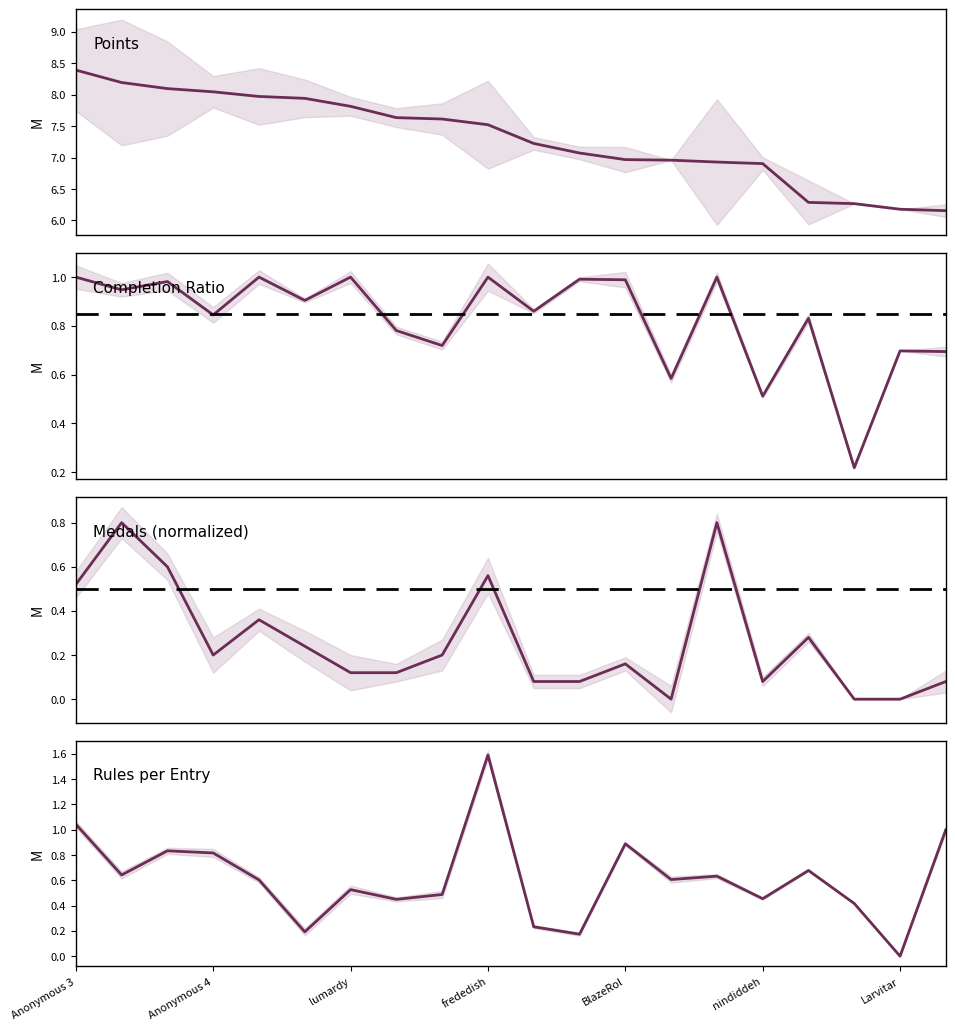

True or false: Rules per Entry and Medals (normalized) cross at least once.

True